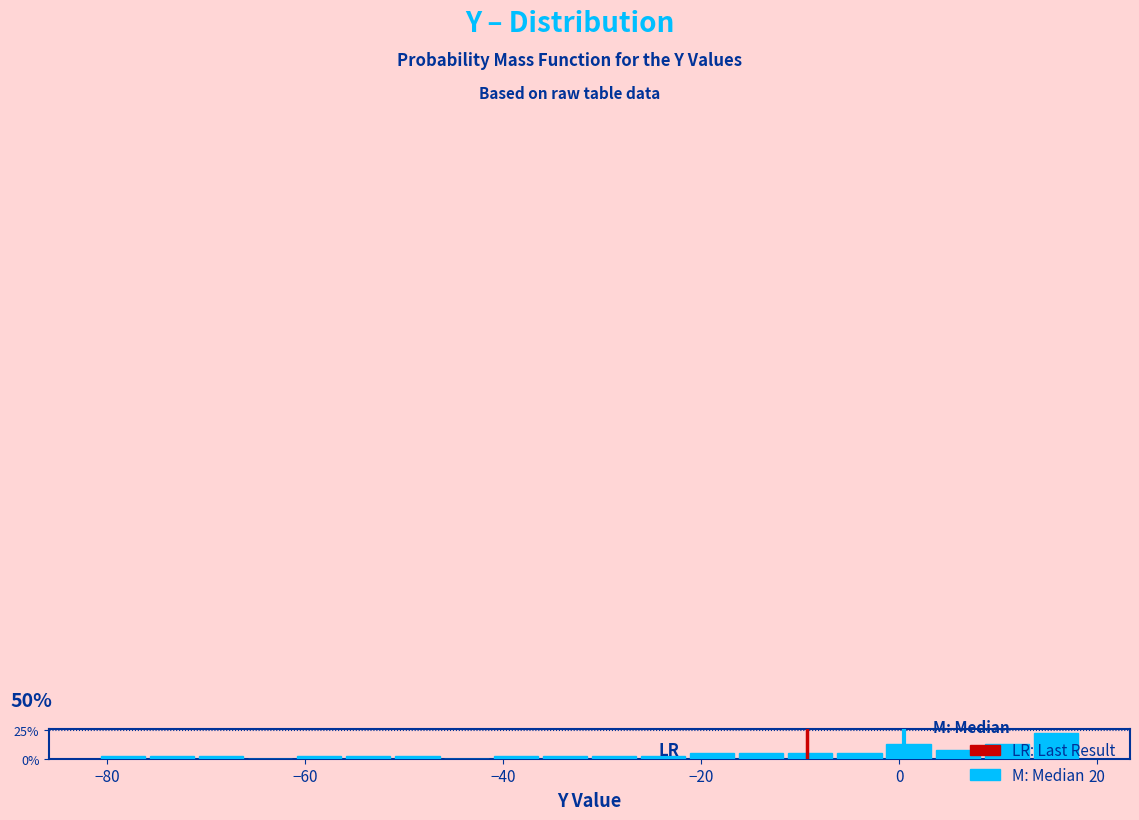

Read against the x-axis, roughly where is the centre of the tallest bar?

16